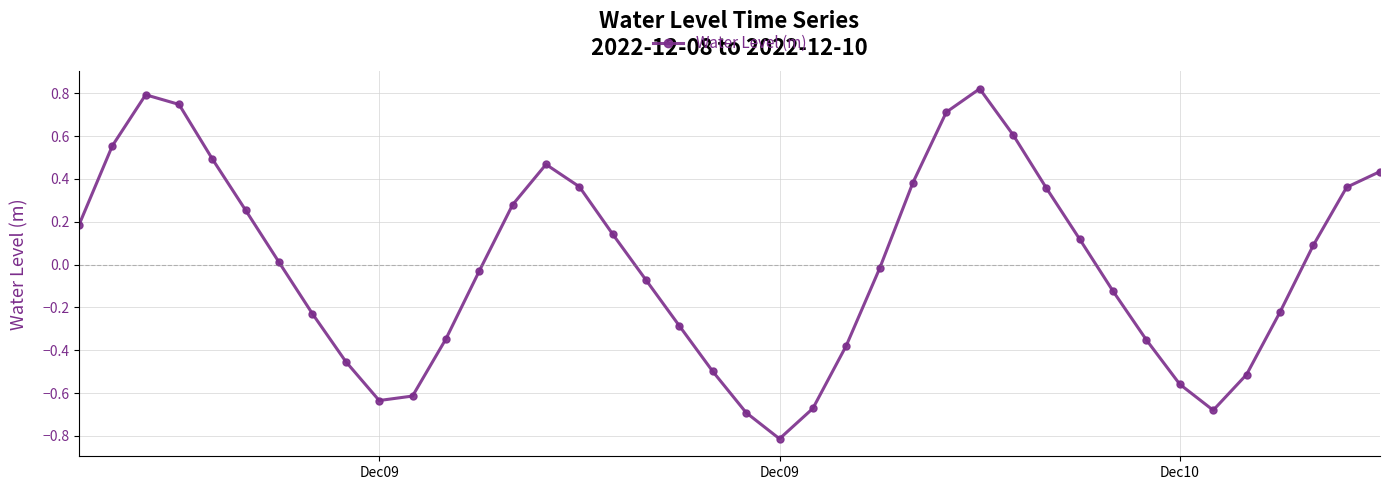

What is the difference between the maximum and minimum values?

1.6